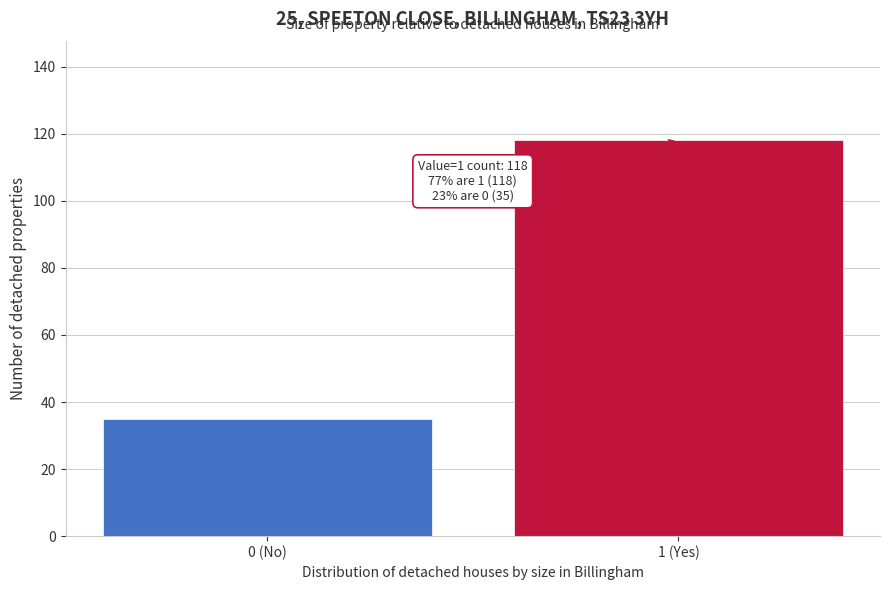

Reading left to right, what are all the values shown in this chart?

0 (No)=35	1 (Yes)=118